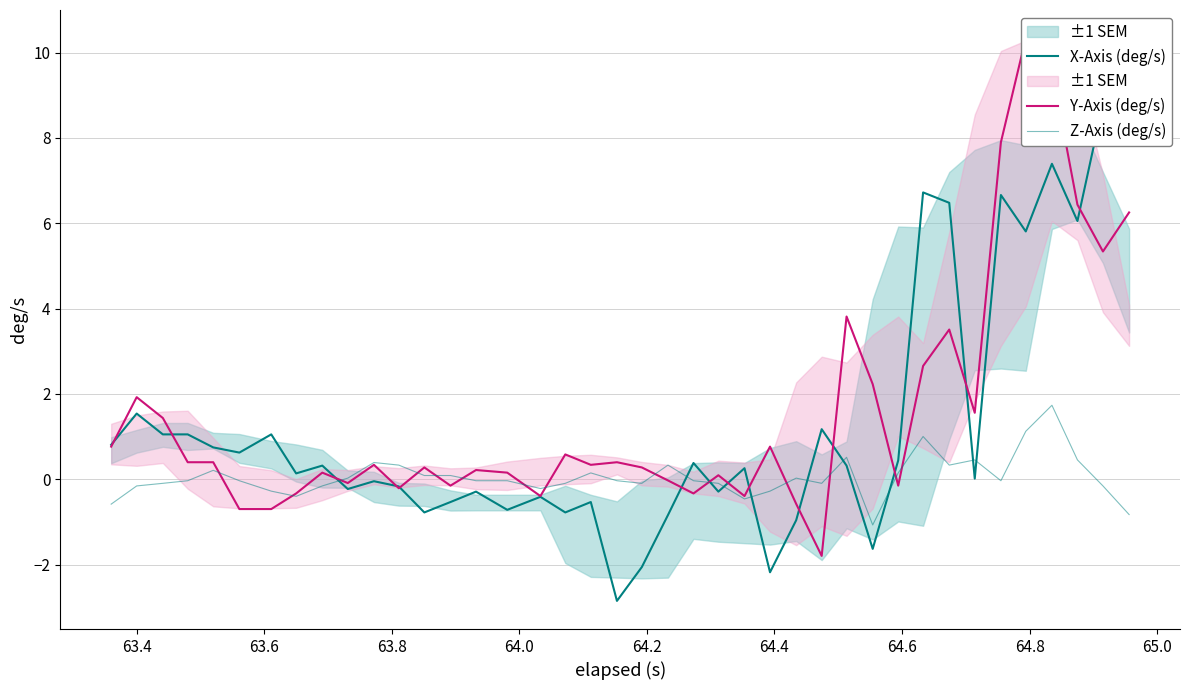

At how many categories does at least one series exceed 0?

39